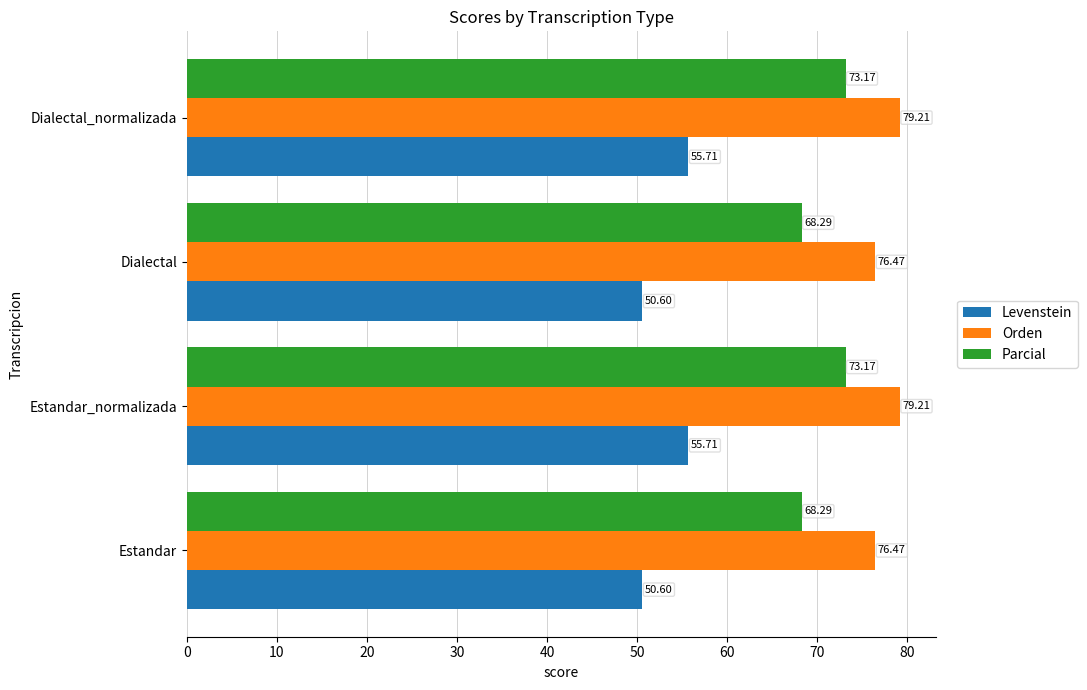

Rank the series at Dialectal_normalizada from highest to lowest value.

Orden, Parcial, Levenstein